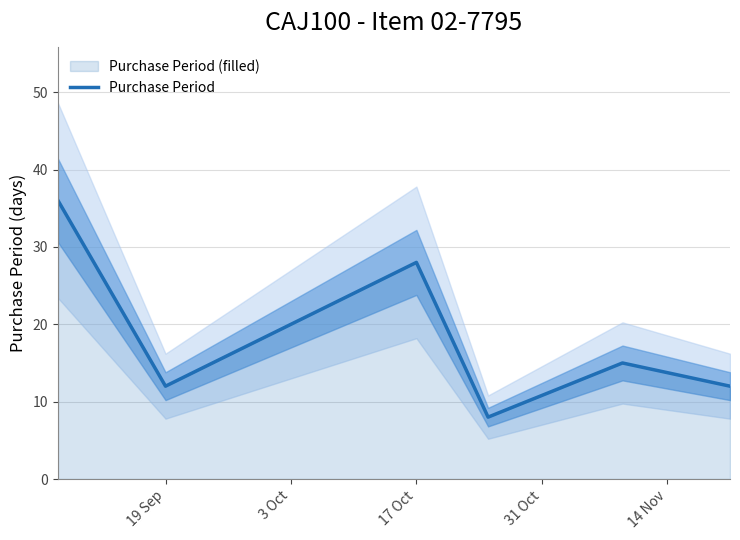

What is the minimum value for Purchase Period?

8